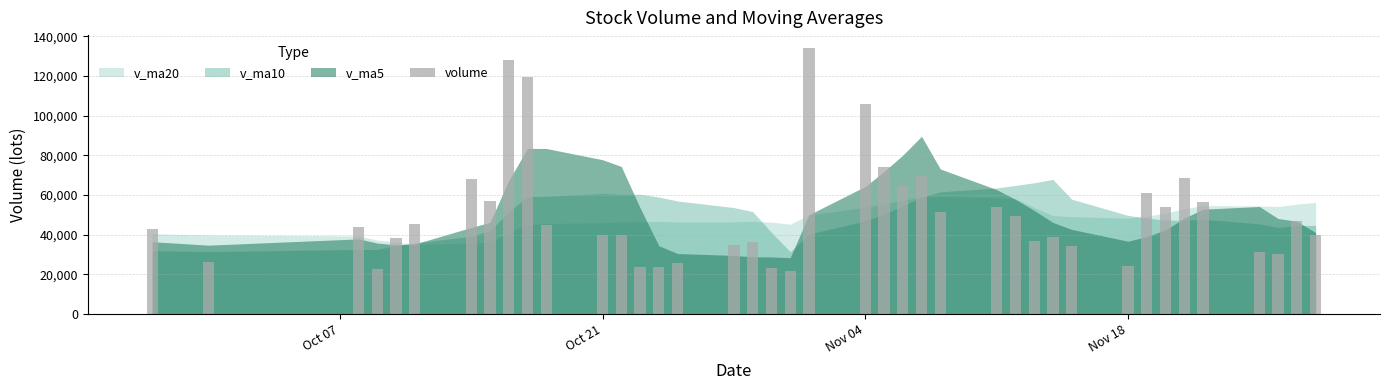

What is the value of the 26th bar from the left?

51432.0